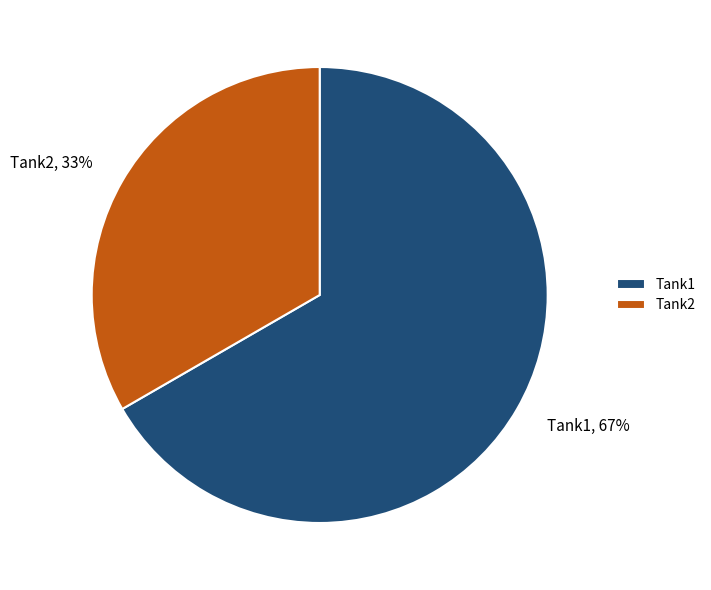

Count the number of slices in the pie.

2